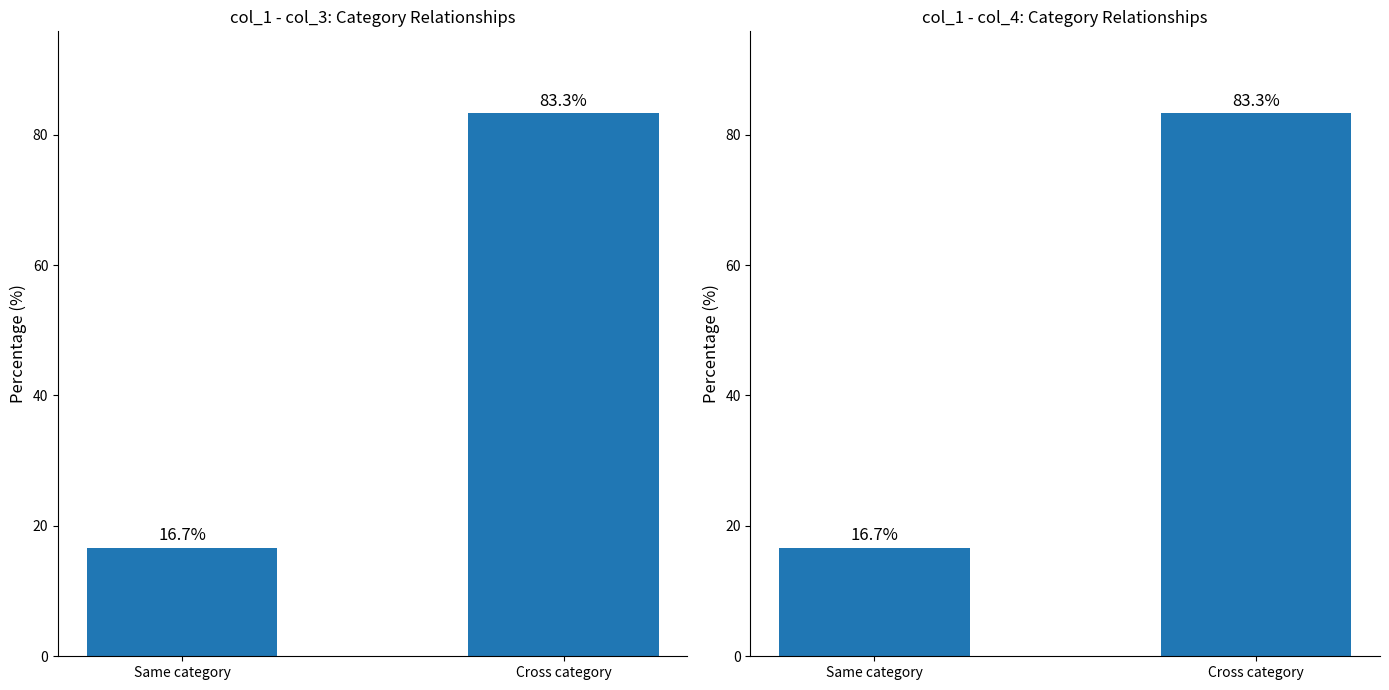

The col_3 series shows 6.6 at Same category. True or false?

False